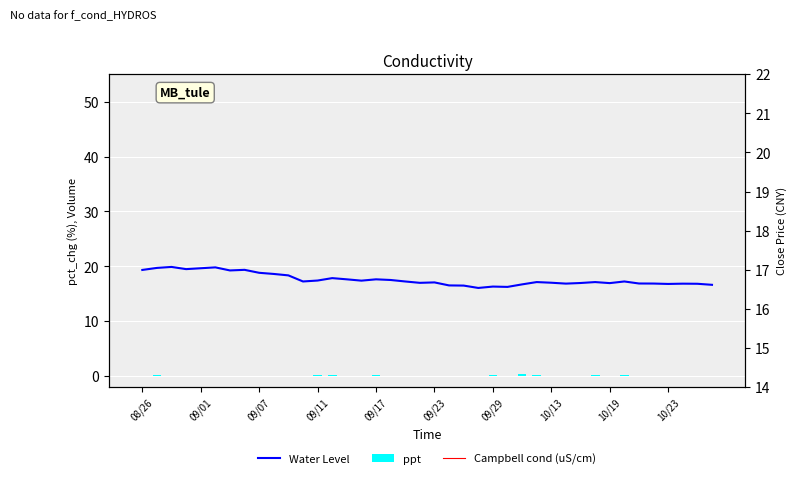

The Water Level series shows 16.9 at 35. True or false?

True